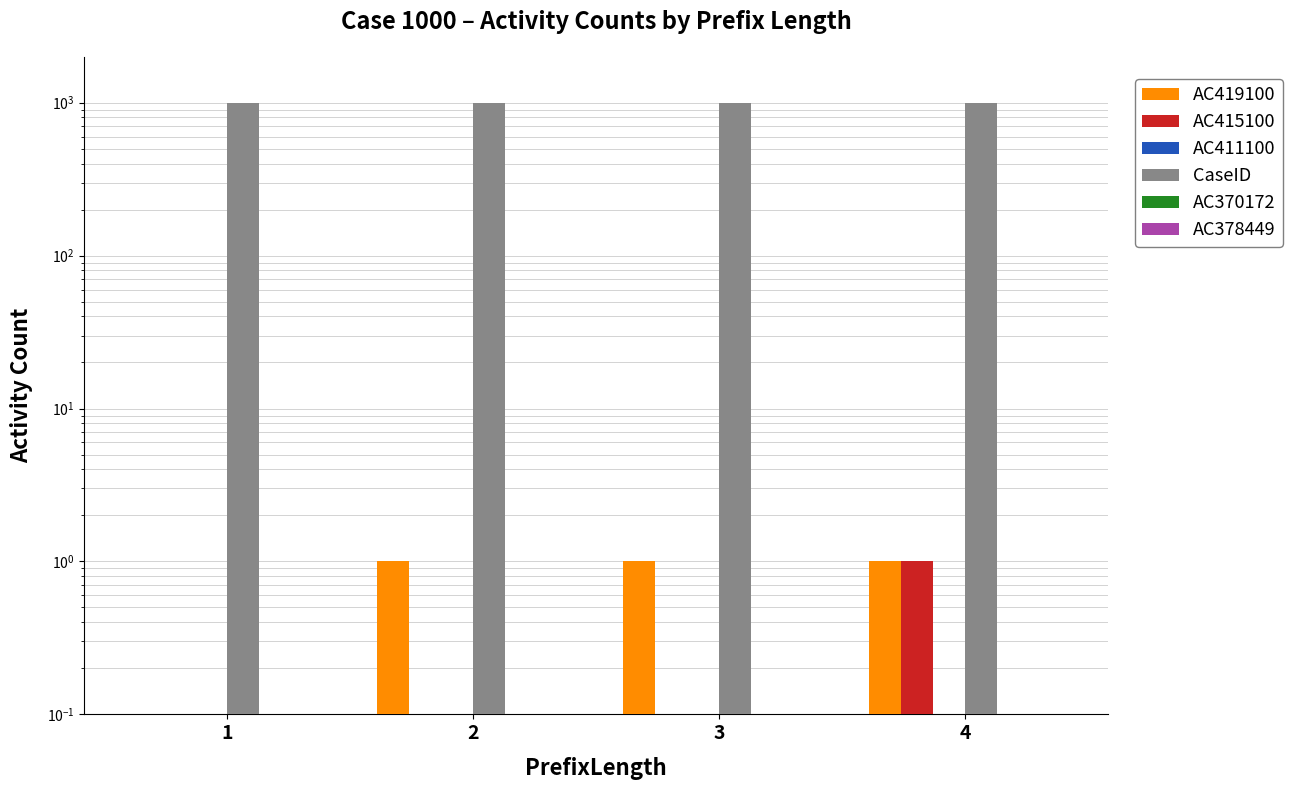

Is it true that AC378449 equals 0.0 at 4?

True